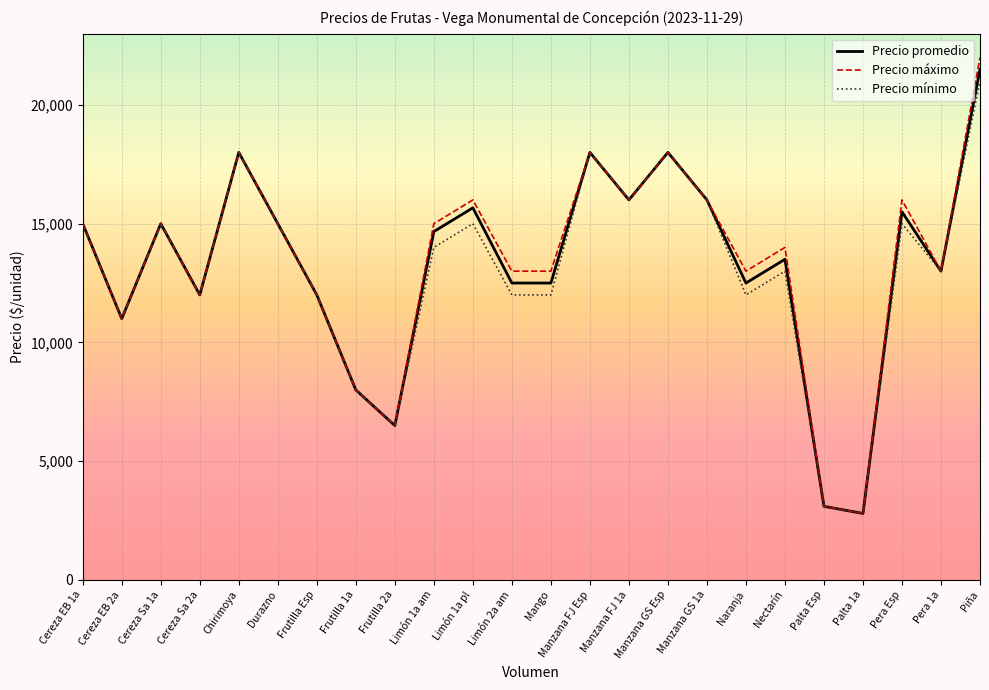

Is it true that Precio máximo equals 16000 at Pera Esp?

True